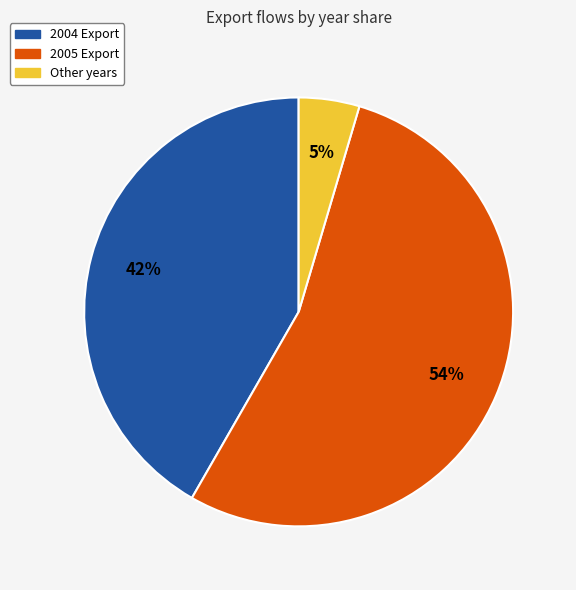

Which slice is the smallest?

Other years